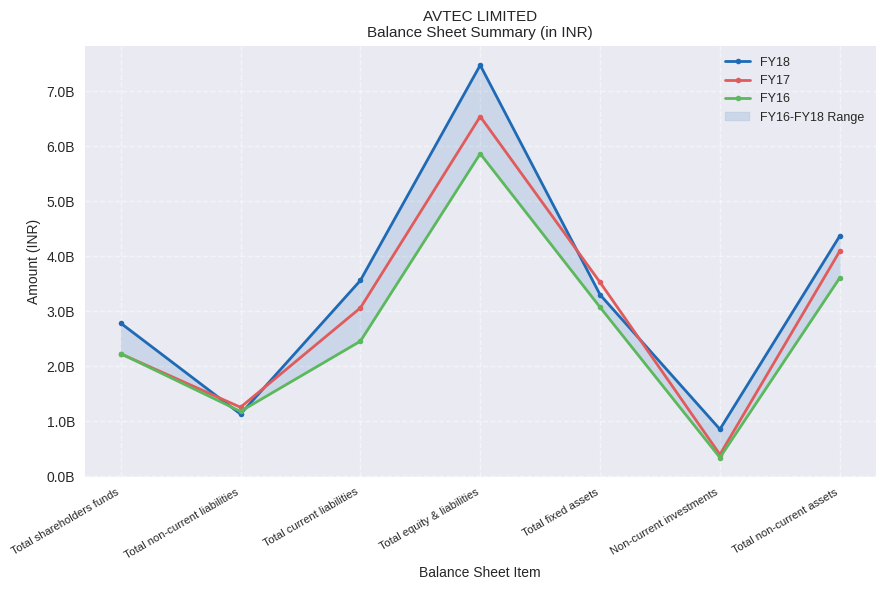

Is the value of FY17 at Total non-current liabilities greater than the value of FY18 at Total equity & liabilities?

No